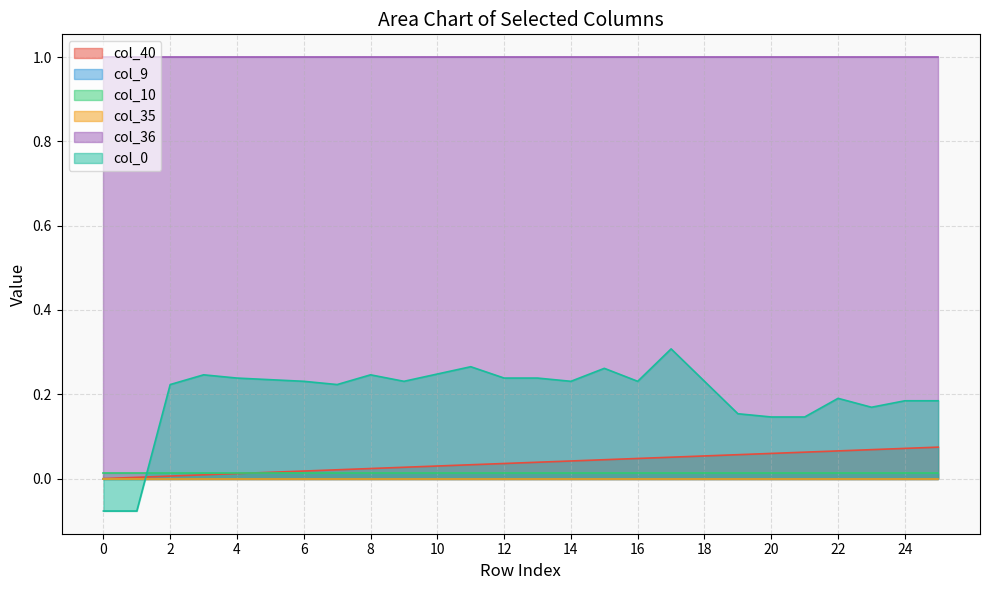

What are all the series names shown in the legend?

col_40, col_9, col_10, col_35, col_36, col_0